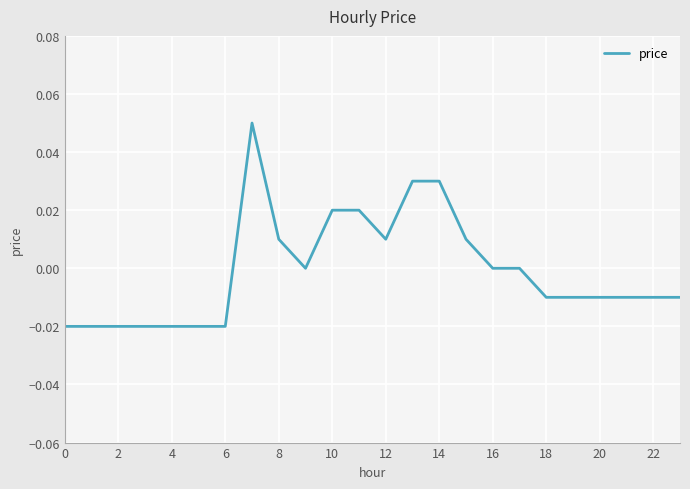

Is this an area chart (filled region under the line)?

No